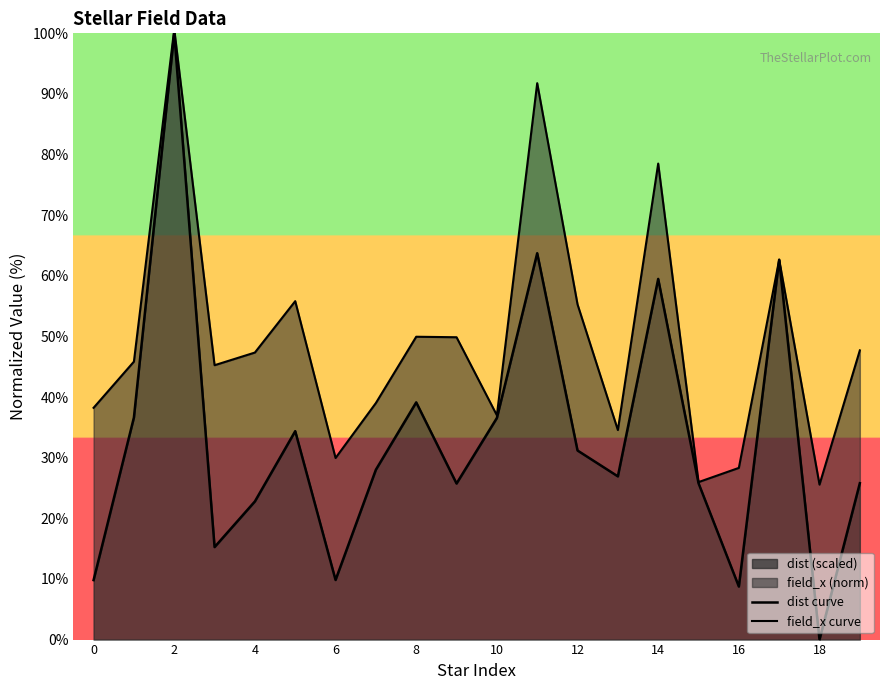

What is the difference between the dist curve values at 19 and 10?

10.8